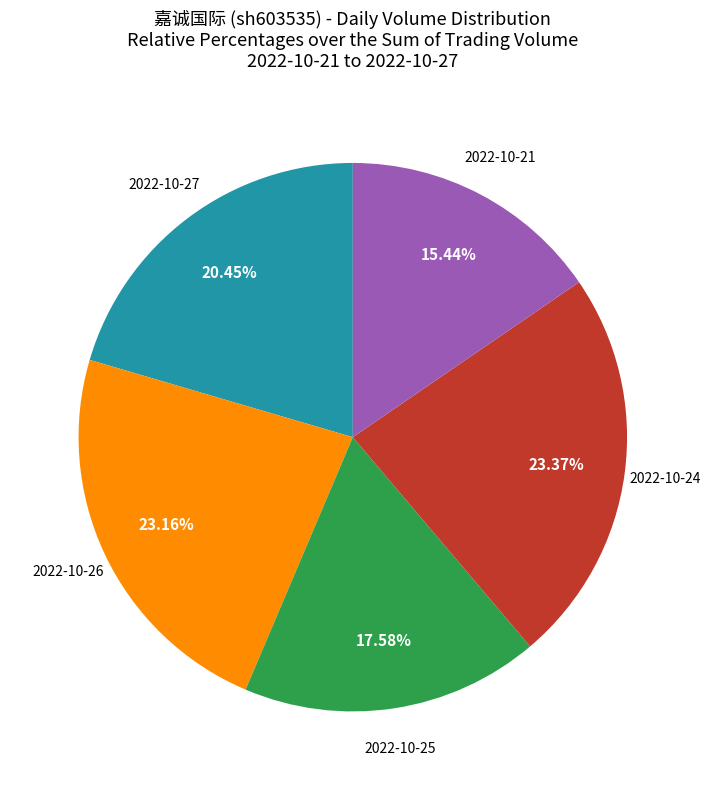

Is there any slice that represents more than half of the pie?

No